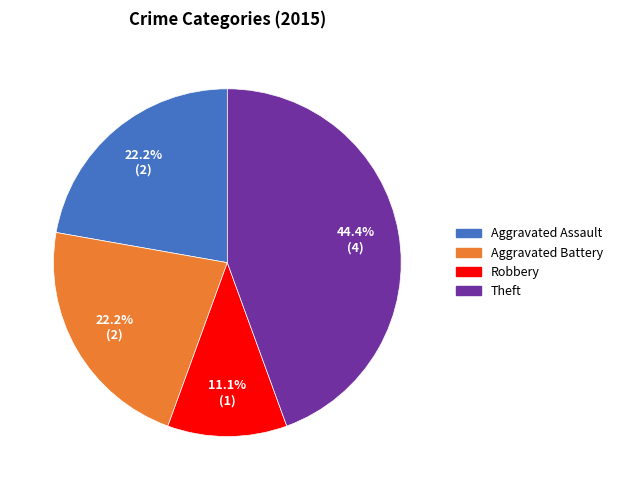

Does Theft represent more than half of the total?

No